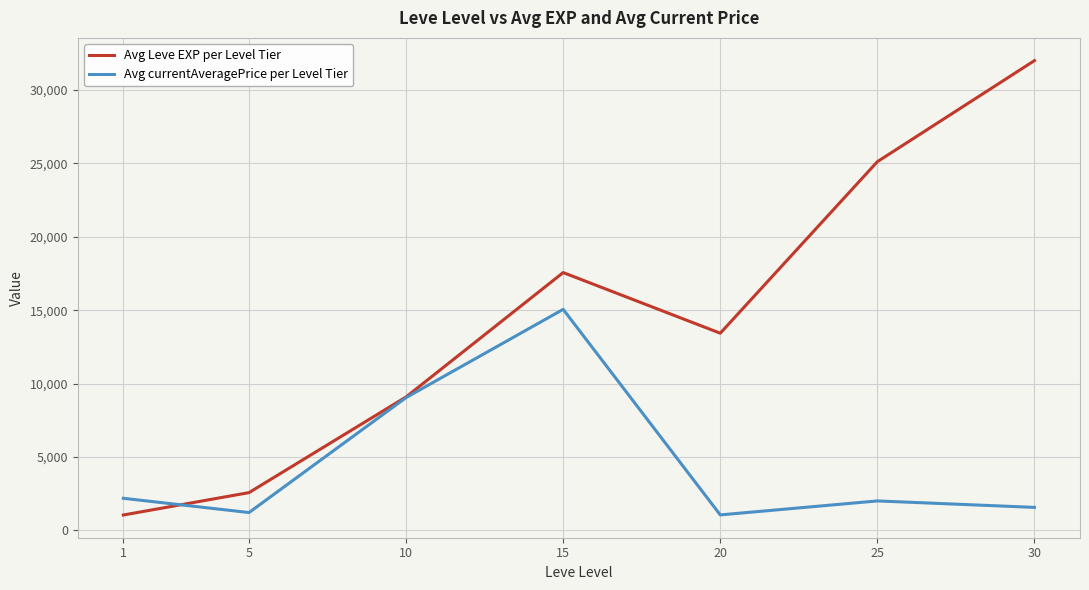

Which series has the largest range (max minus min)?

Avg Leve EXP per Level Tier